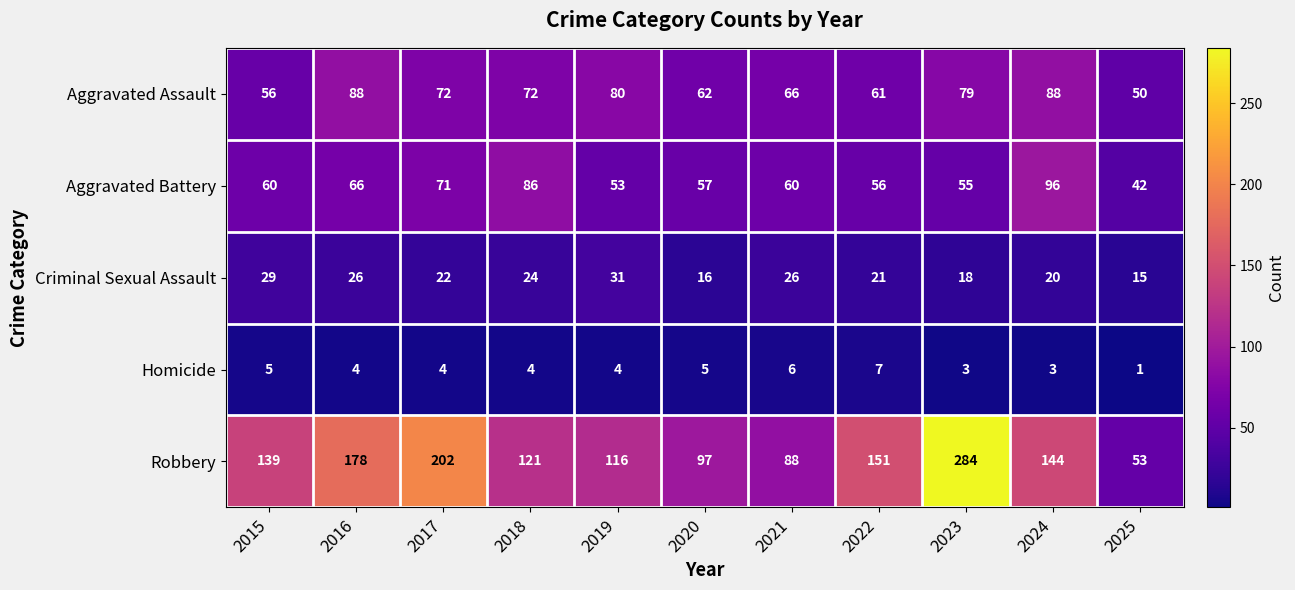

How many series are shown in this chart?

5